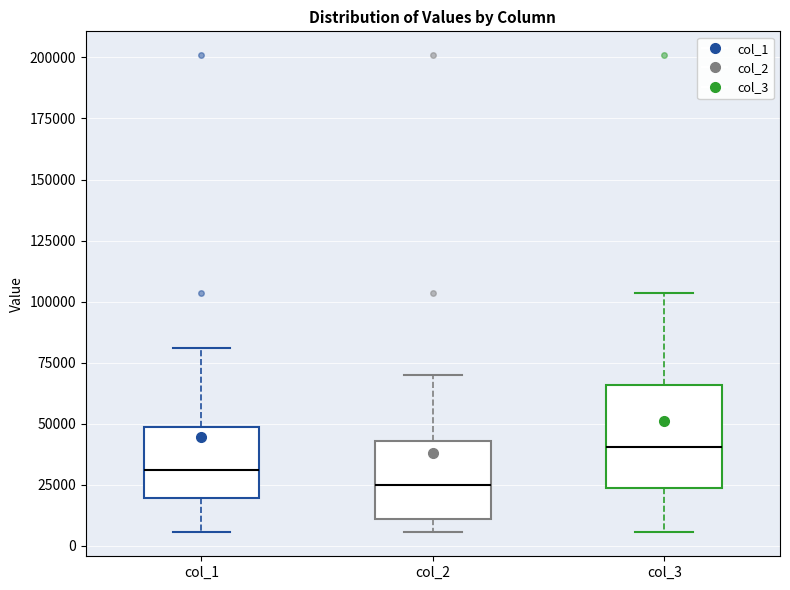

Which box's median line is the lowest?

col_2